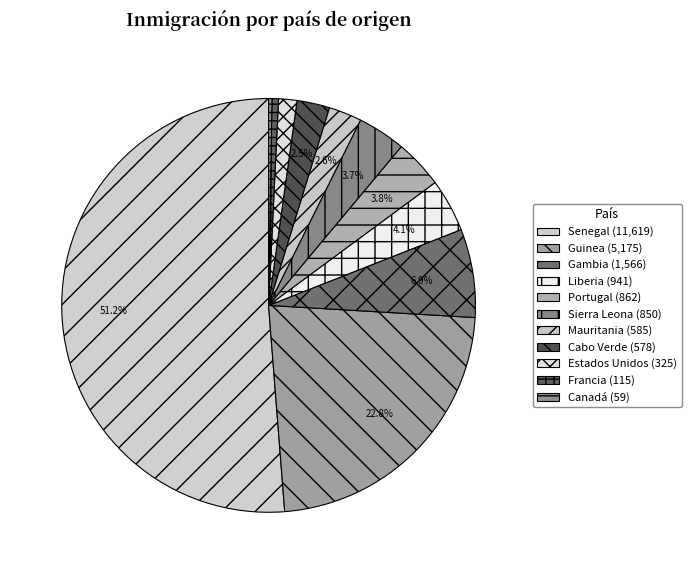

Do Estados Unidos and Mauritania together represent more than half of the pie?

No